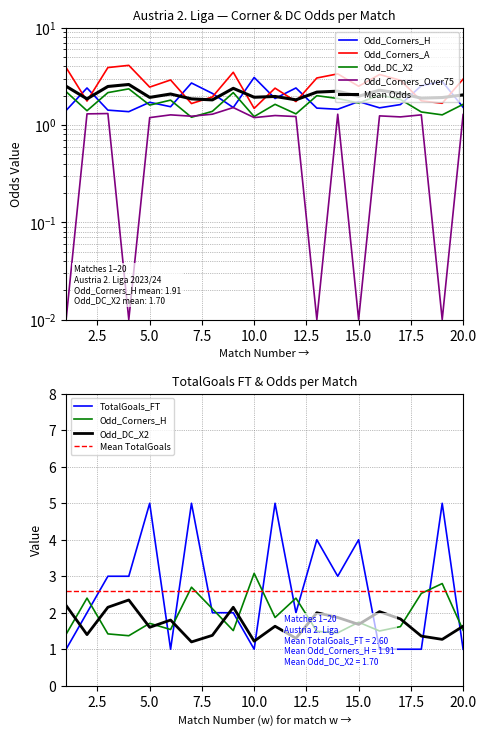

Does the chart display data point markers on the line(s)?

No